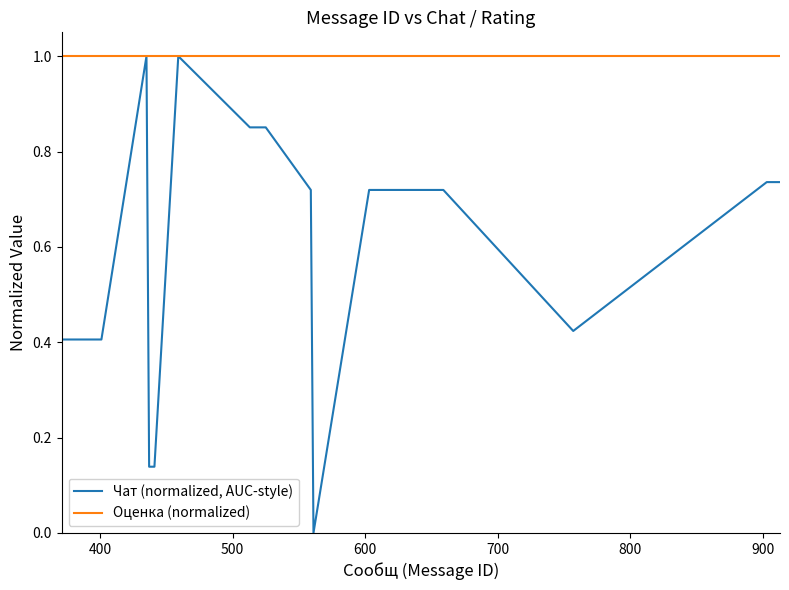

What is the highest value of the Оценка (normalized) series?

1.0